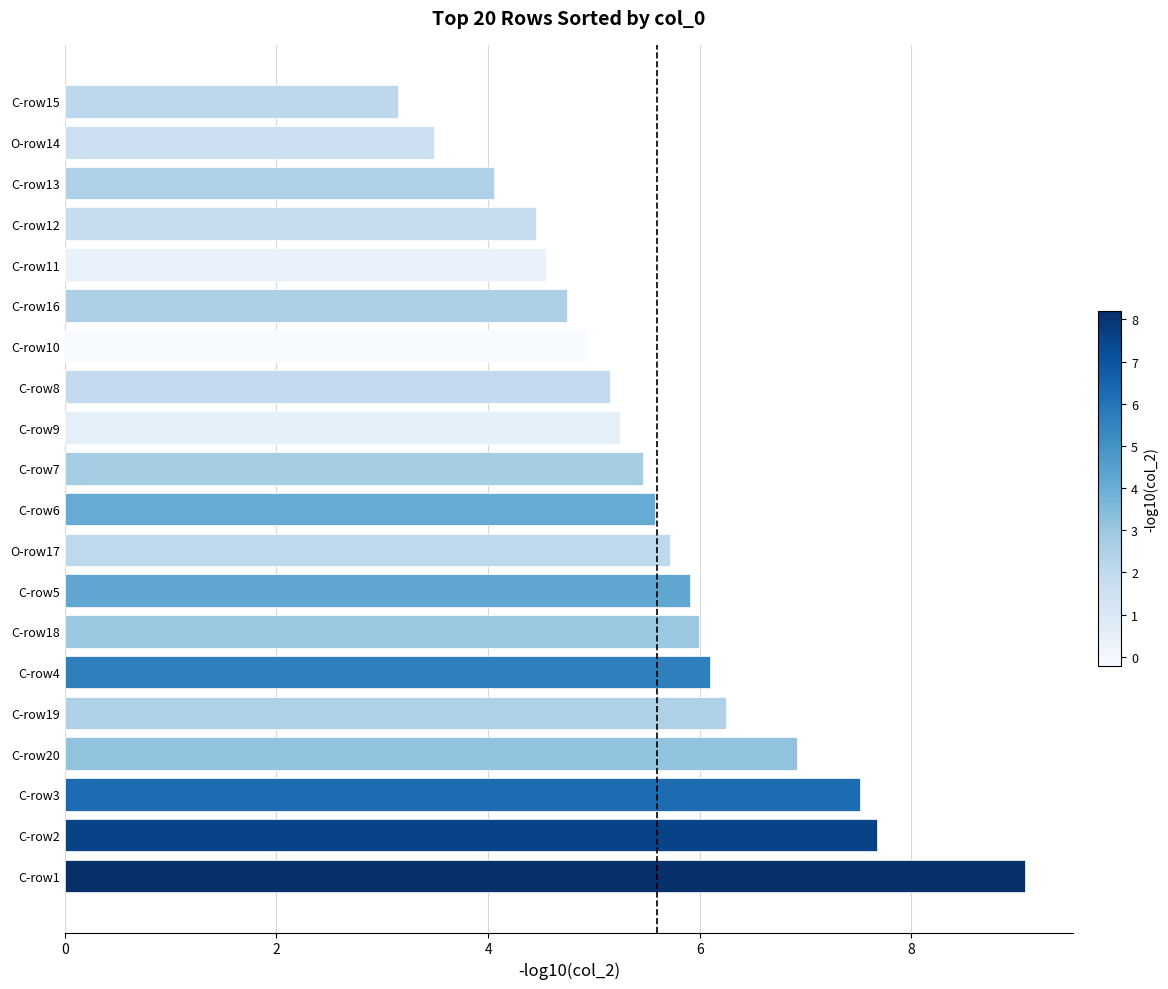

Reading top to bottom, extract all data points from this chart.

3.2	3.5	4.1	4.4	4.5	4.8	4.9	5.2	5.2	5.5	5.6	5.7	5.9	6.0	6.1	6.2	6.9	7.5	7.7	9.1